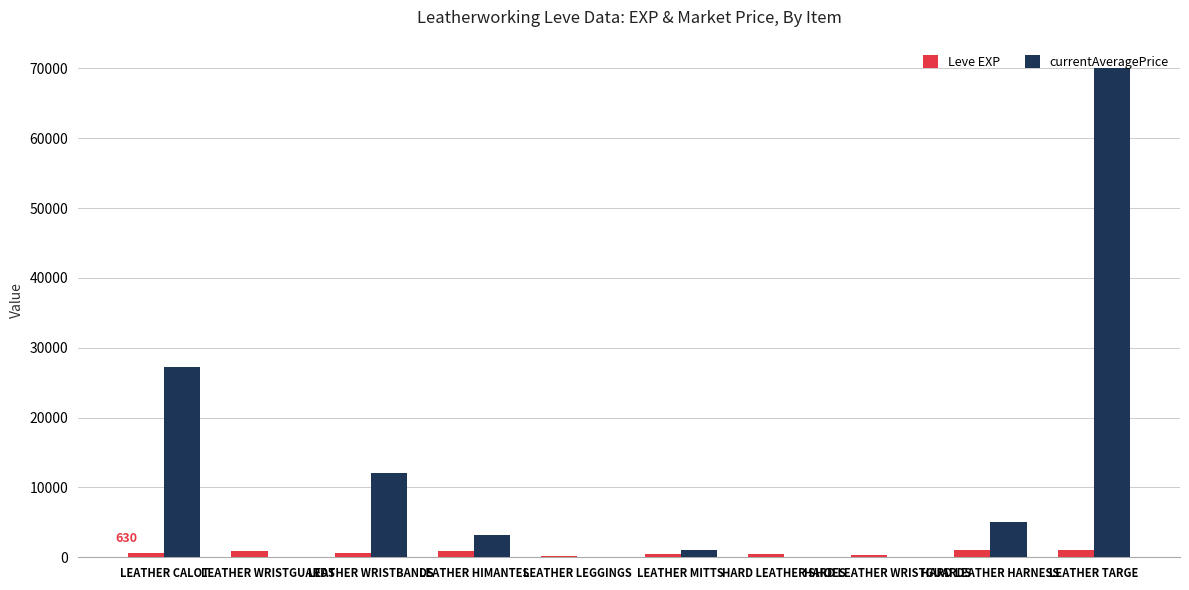

Count the number of data series in this chart.

2